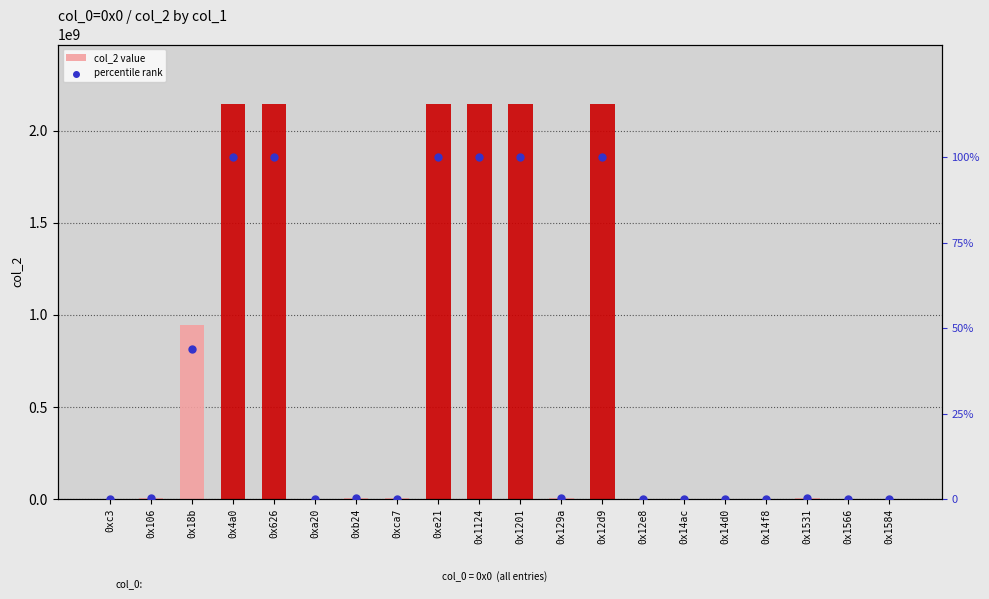

Which series reaches the minimum Y coordinate?

percentile rank